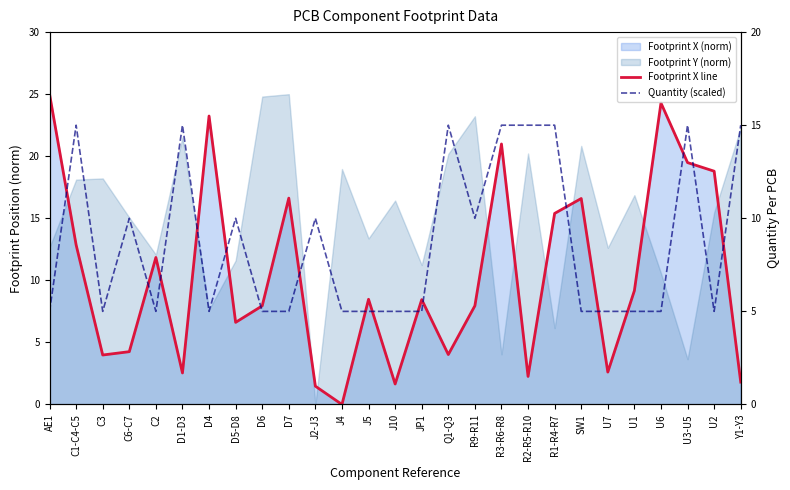

What is the difference between the Footprint X line values at R9-R11 and D1-D3?

5.4